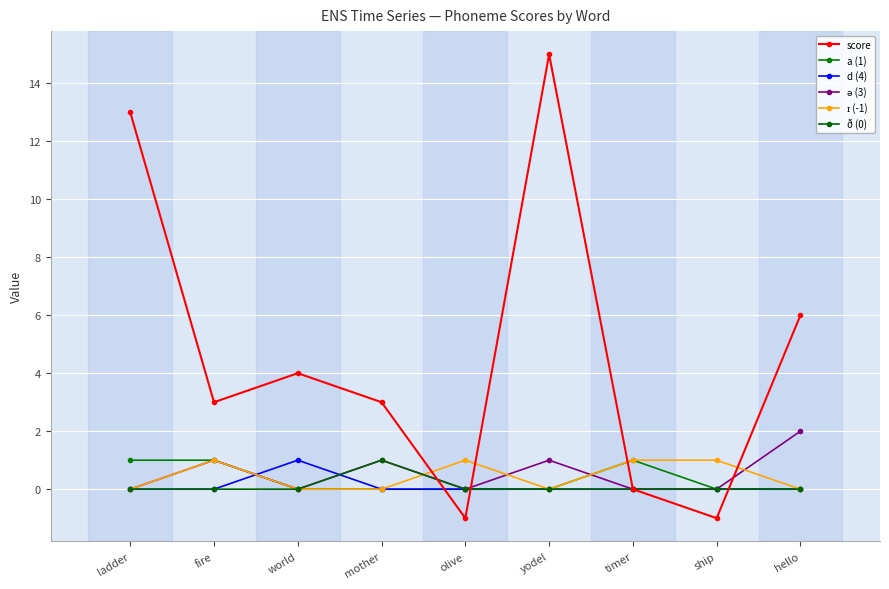

Reading left to right, extract all data points from this chart.

score: ladder=13	fire=3	world=4	mother=3	olive=-1	yodel=15	timer=0	ship=-1	hello=6
a (1): ladder=1	fire=1	world=0	mother=0	olive=0	yodel=0	timer=1	ship=0	hello=0
d (4): ladder=0	fire=0	world=1	mother=0	olive=0	yodel=0	timer=0	ship=0	hello=0
ə (3): ladder=0	fire=1	world=0	mother=1	olive=0	yodel=1	timer=0	ship=0	hello=2
ɪ (-1): ladder=0	fire=1	world=0	mother=0	olive=1	yodel=0	timer=1	ship=1	hello=0
ð (0): ladder=0	fire=0	world=0	mother=1	olive=0	yodel=0	timer=0	ship=0	hello=0